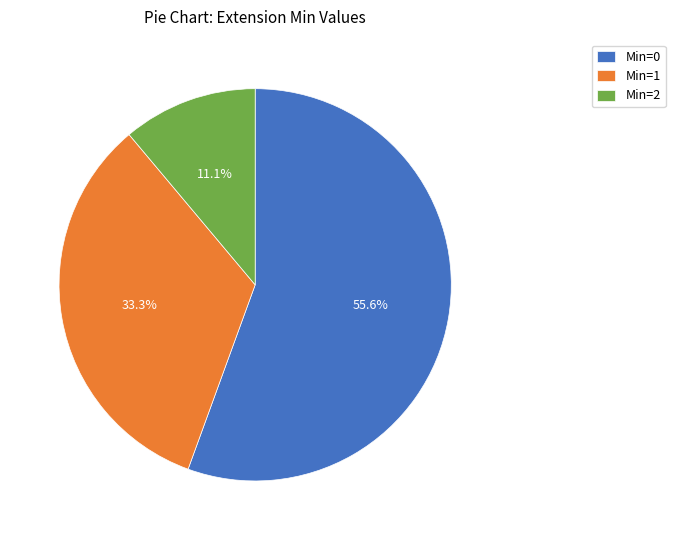

Is Min=2 the majority of the pie?

No